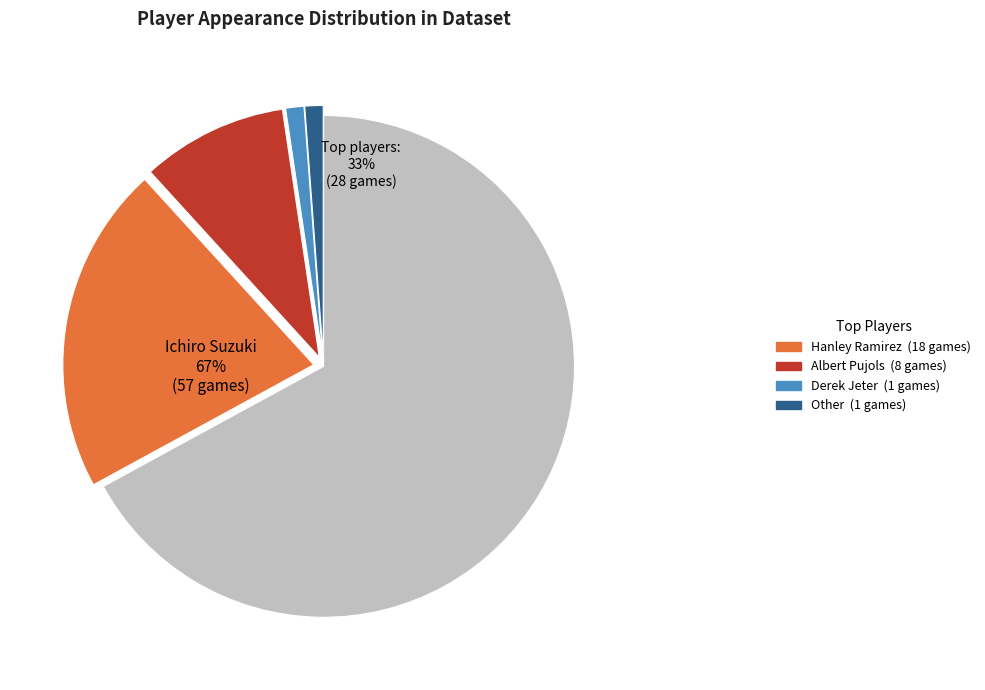

What percentage is the Hanley Ramirez slice, to the nearest percent?

21%